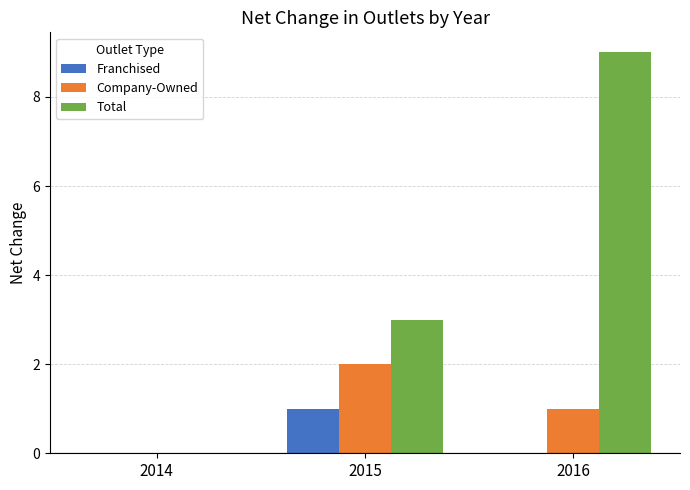

How many data points does each series have?

3